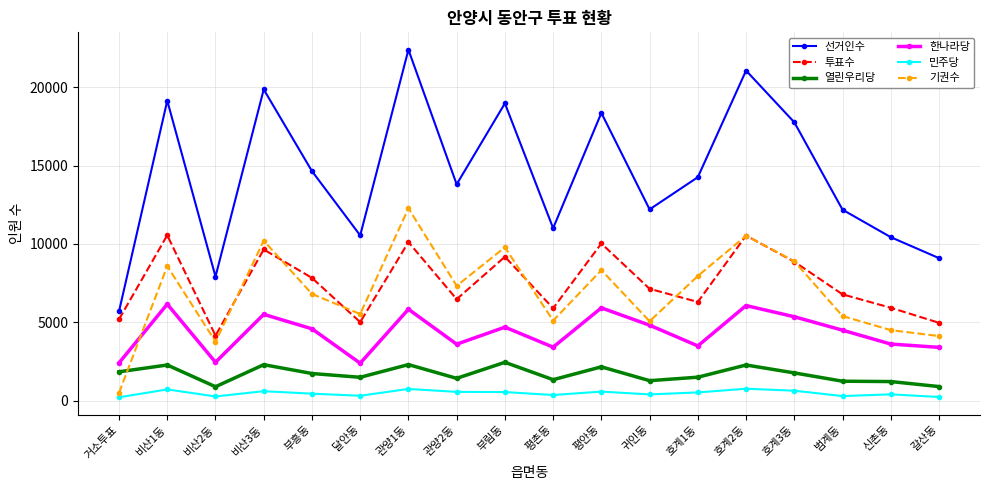

How many interior local valleys does the 기권수 series have?

5